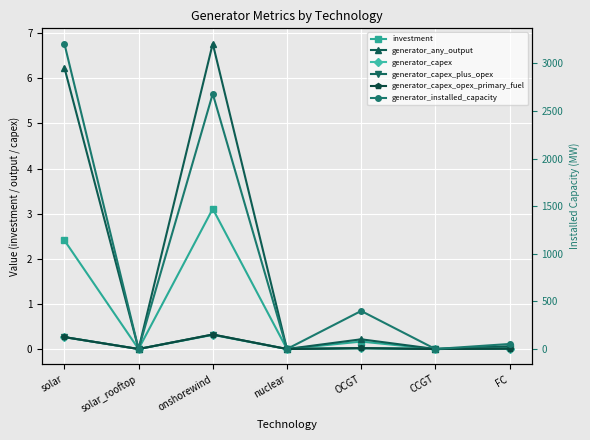

What is the maximum value shown in the chart?

3206.4